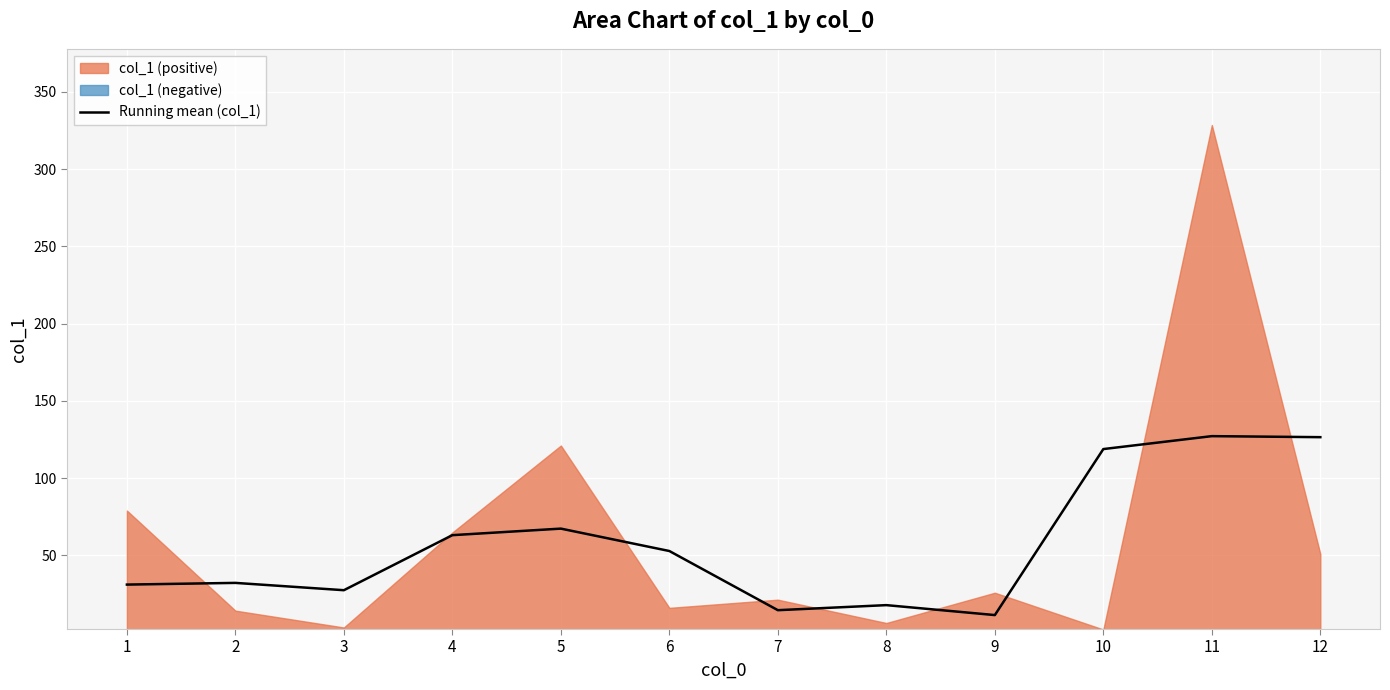

Reading right to left, what are all the values shown in this chart?

126.5	127.2	118.8	11.3	17.8	14.5	52.8	67.3	63.1	27.4	32.2	31.1